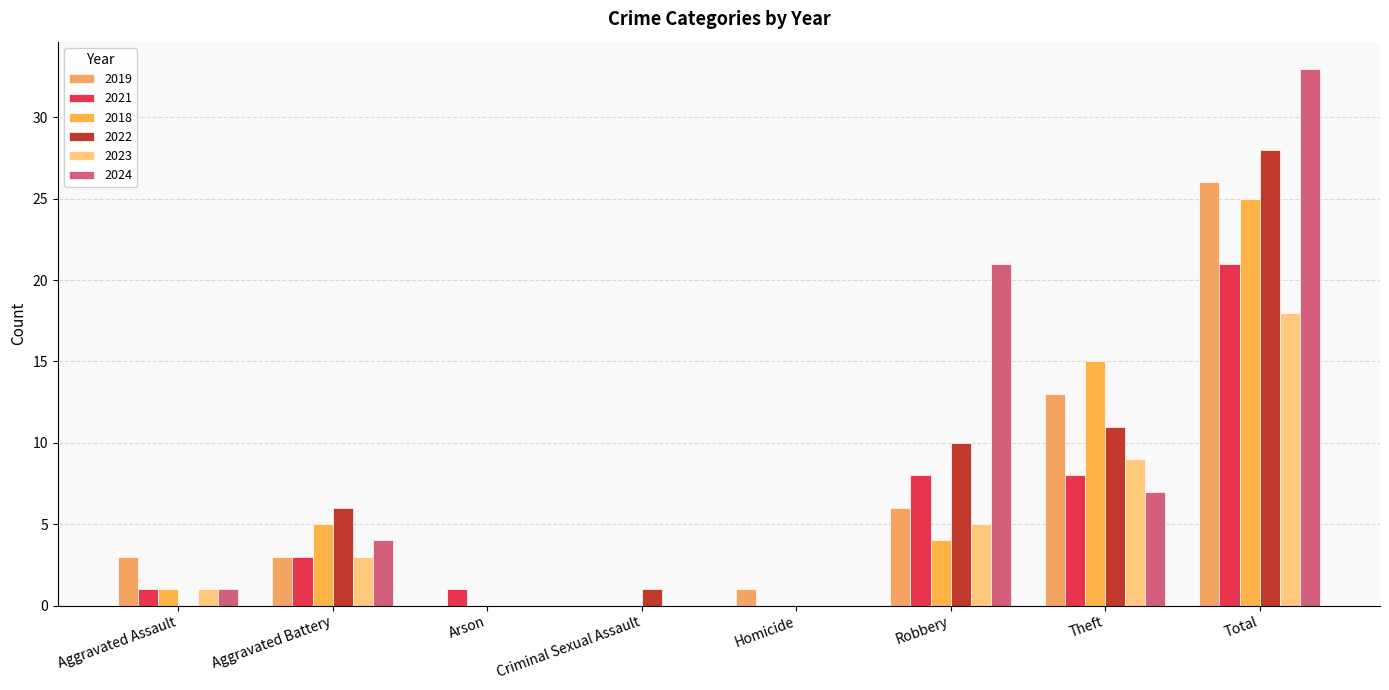

Reading left to right, transcribe all the data shown in this chart.

2019: 3	3	0	0	1	6	13	26
2021: 1	3	1	0	0	8	8	21
2018: 1	5	0	0	0	4	15	25
2022: 0	6	0	1	0	10	11	28
2023: 1	3	0	0	0	5	9	18
2024: 1	4	0	0	0	21	7	33